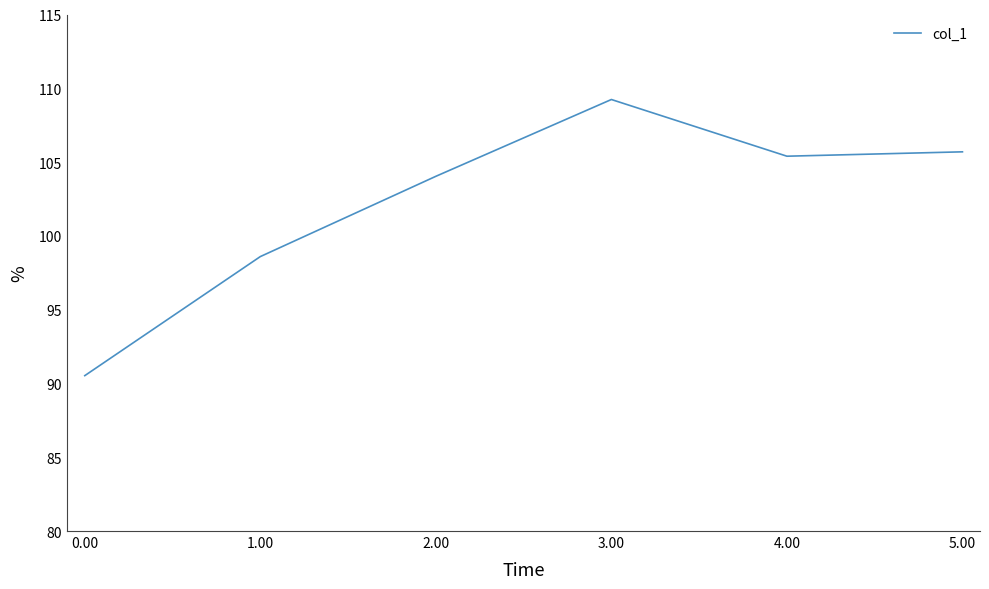

At which category does the chart reach its minimum across all series?

0.00